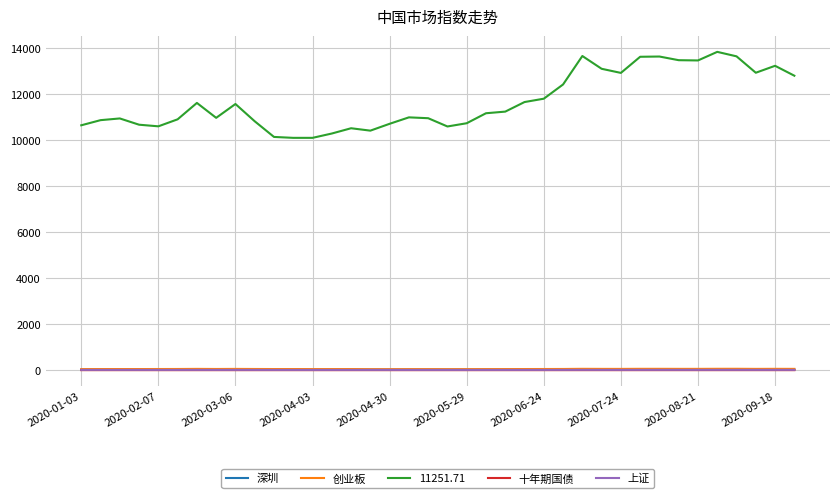

True or false: 十年期国债 and 11251.71 intersect in this chart.

False